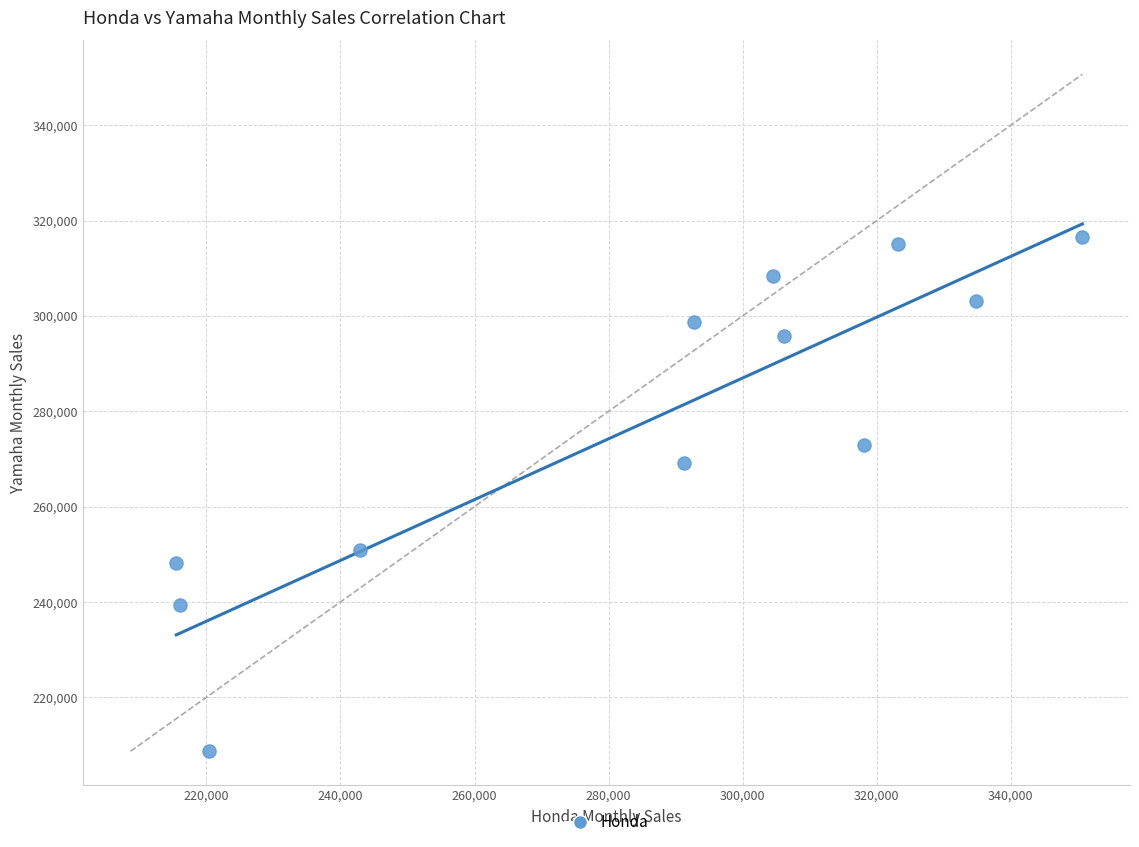

What is the range of X values (max minus min)?

135154